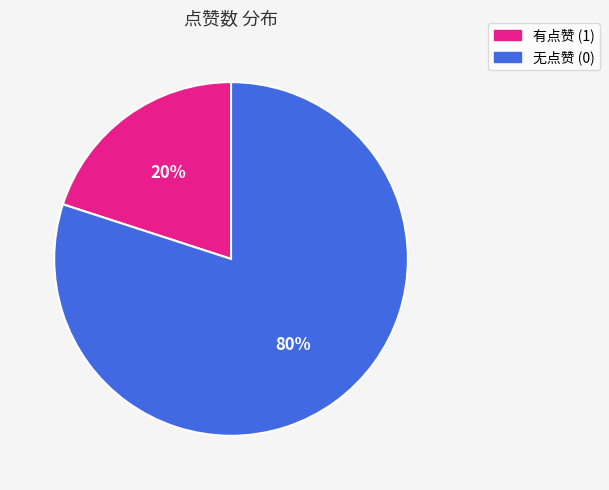

To the nearest percent, what is the difference between the largest and smallest slice percentages?

60%